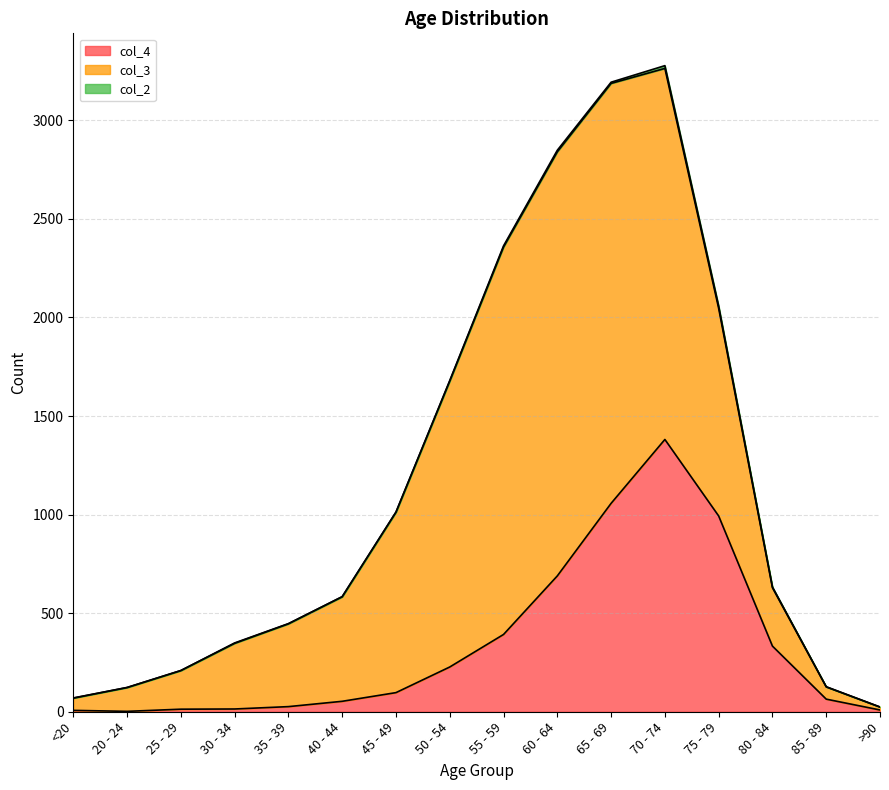

Which label corresponds to the largest value in the chart?

60 - 64